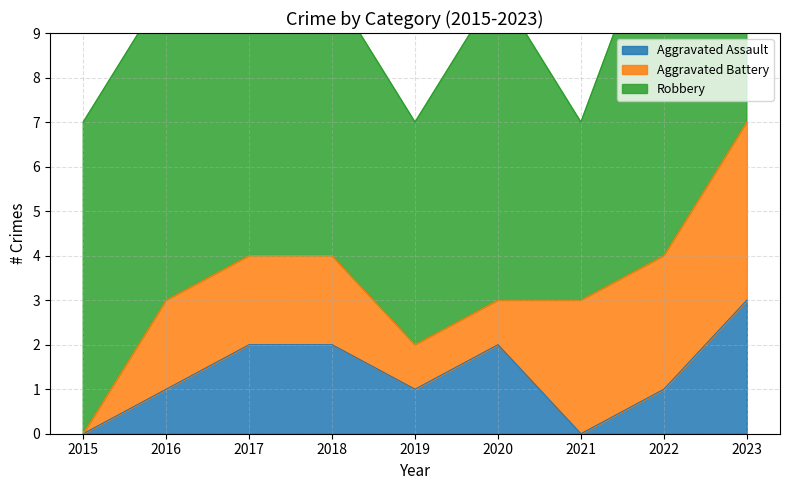

How many data points in Aggravated Battery are above 2?

3